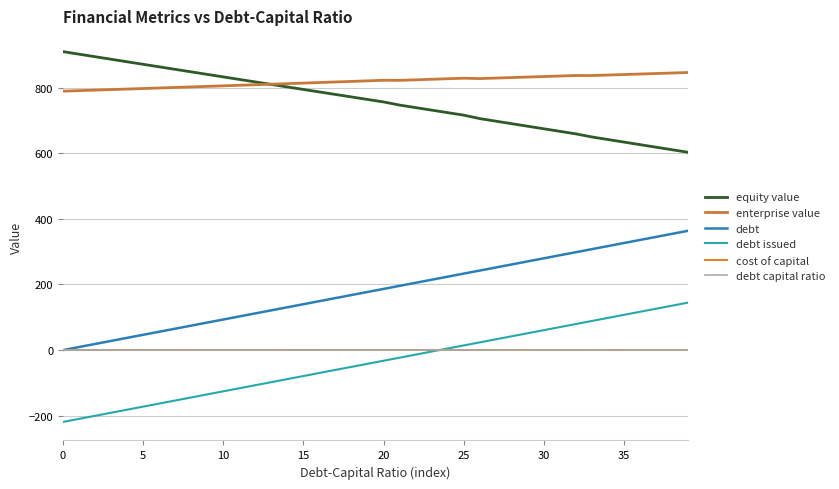

What is the maximum value shown in the chart?

909.7